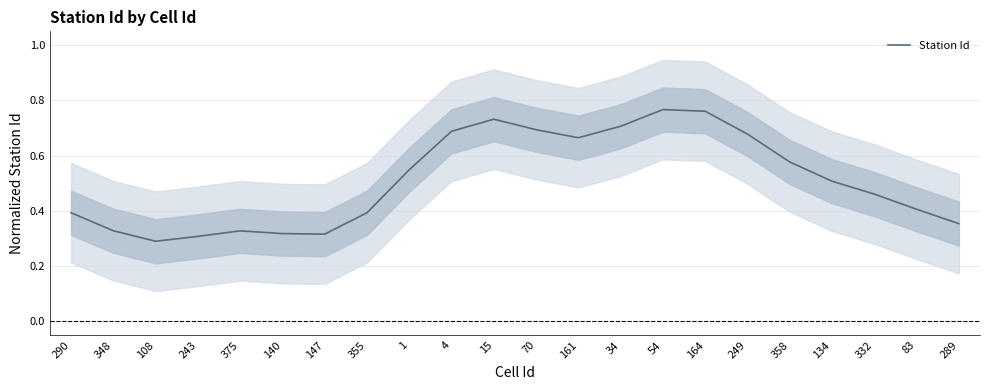

List the labels in order of value, smallest first.

108, 243, 147, 140, 375, 348, 289, 290, 355, 83, 332, 134, 1, 358, 161, 249, 4, 70, 34, 15, 164, 54